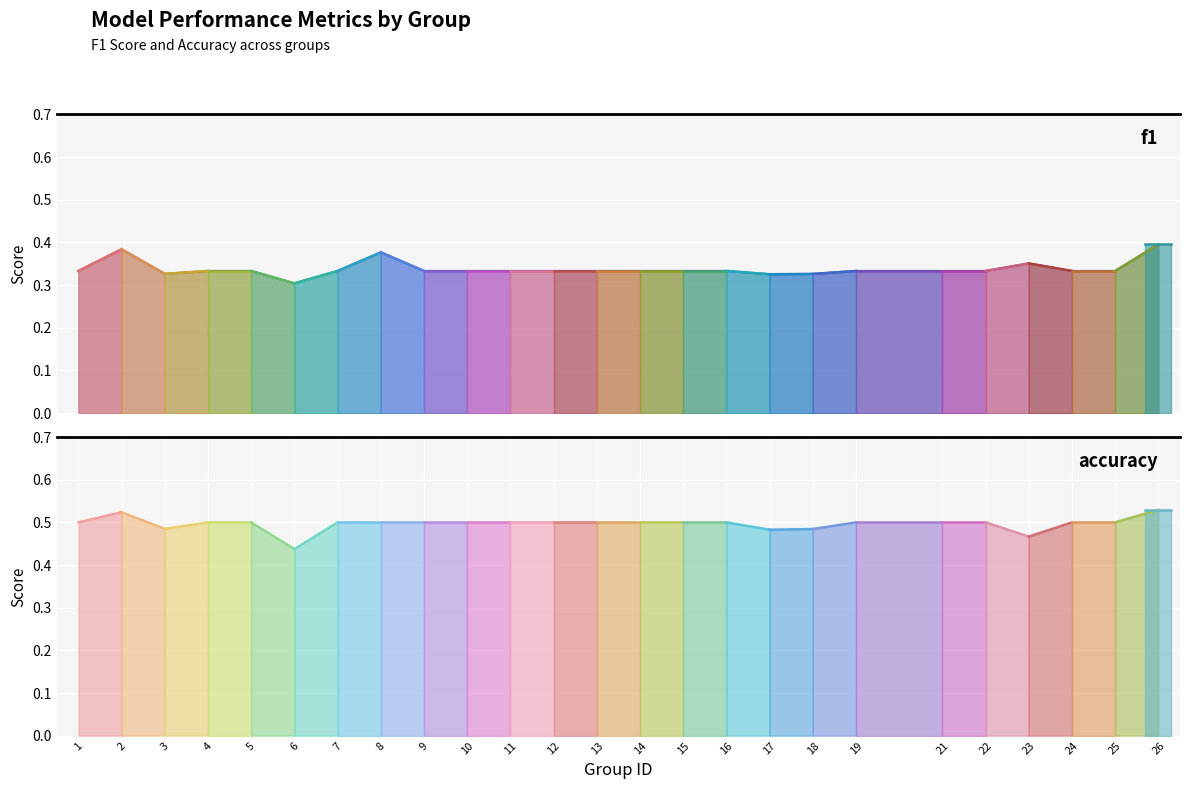

True or false: the data shows 0.3 at 6.

True